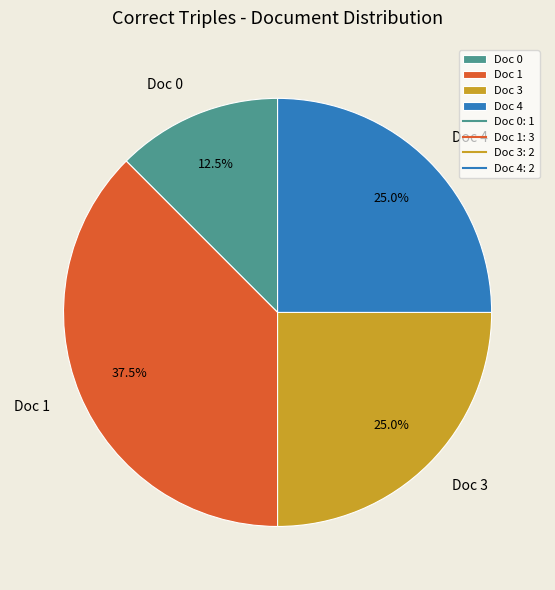

How many slices are in this pie chart?

4